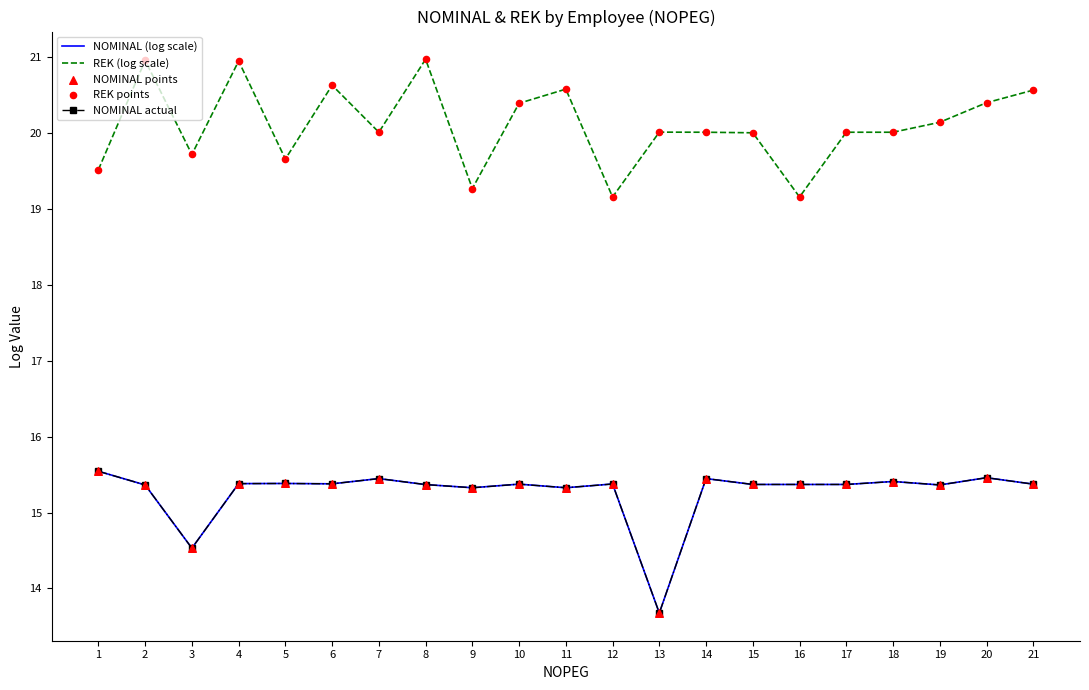

What is the total value across all series at 12?

84.4